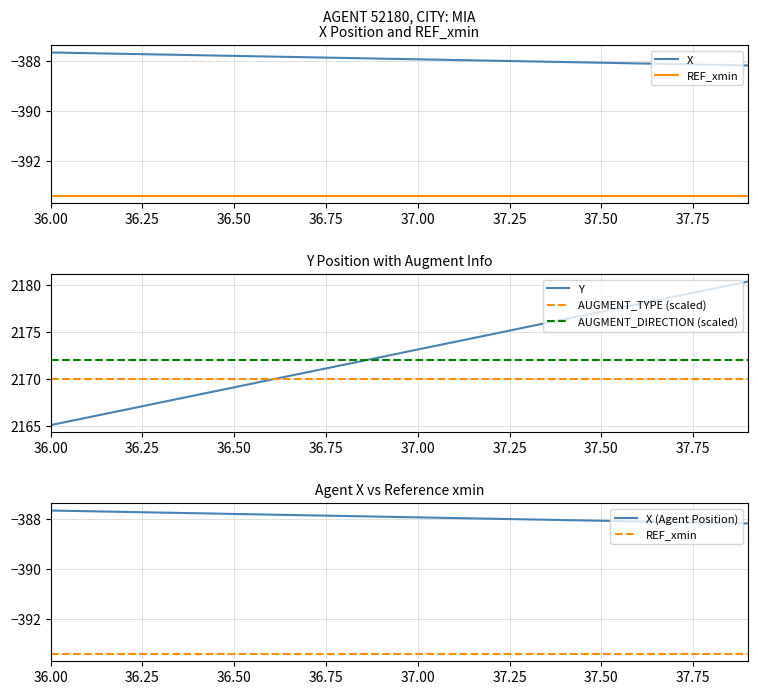

What is the highest value of the Y series?

2180.4